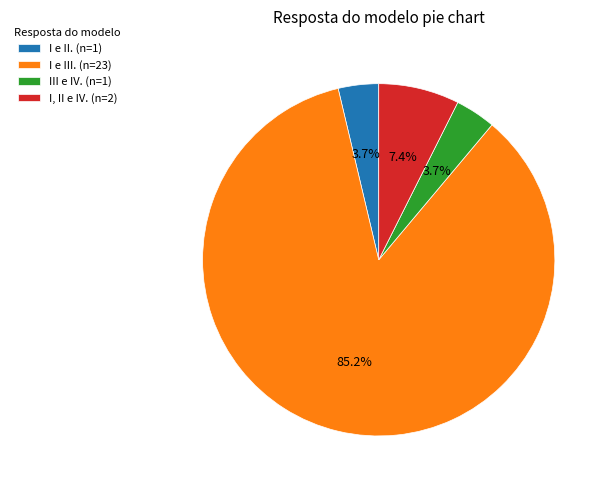

Is there a majority slice in this chart?

Yes